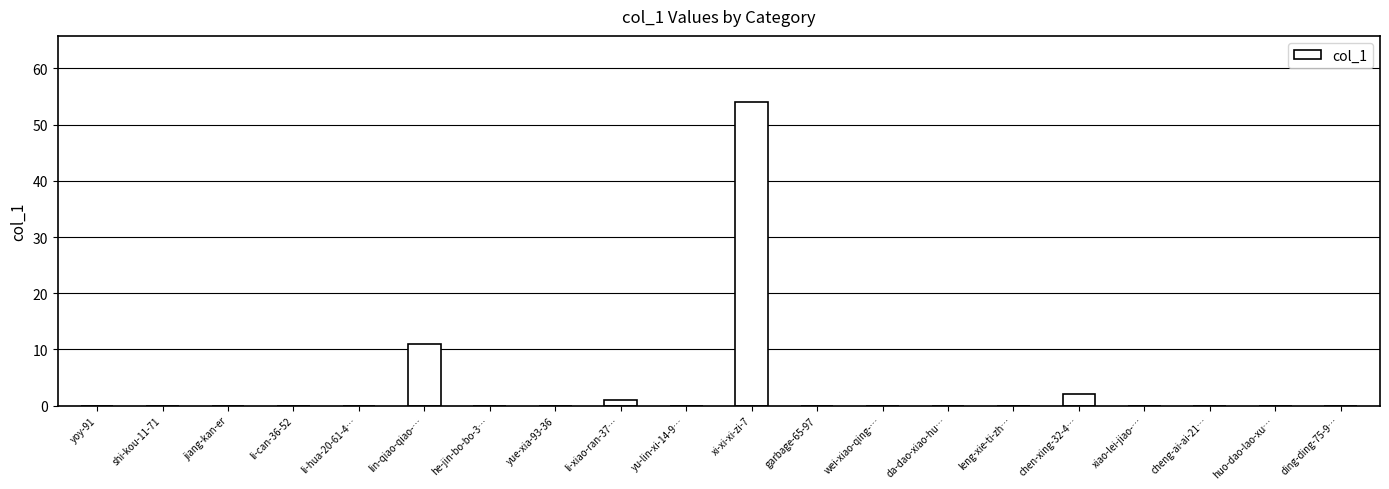

Which label corresponds to the largest value in the chart?

xi-xi-xi-zi-7